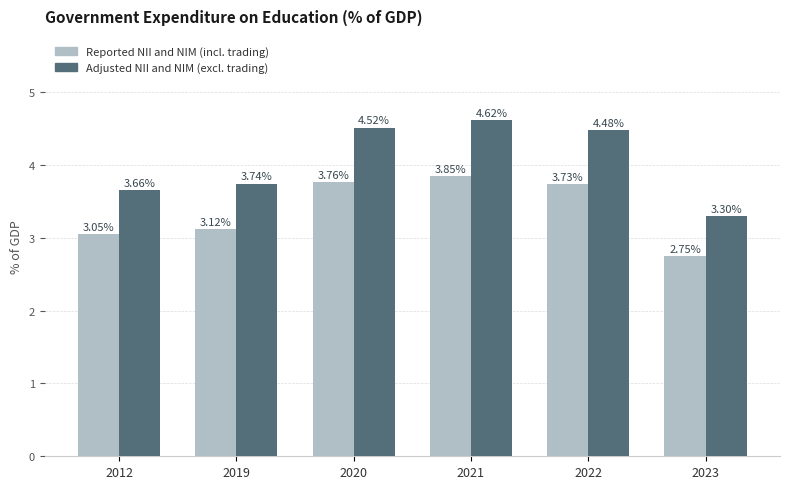

What is the spread (max minus min) of values at 2023?

0.5